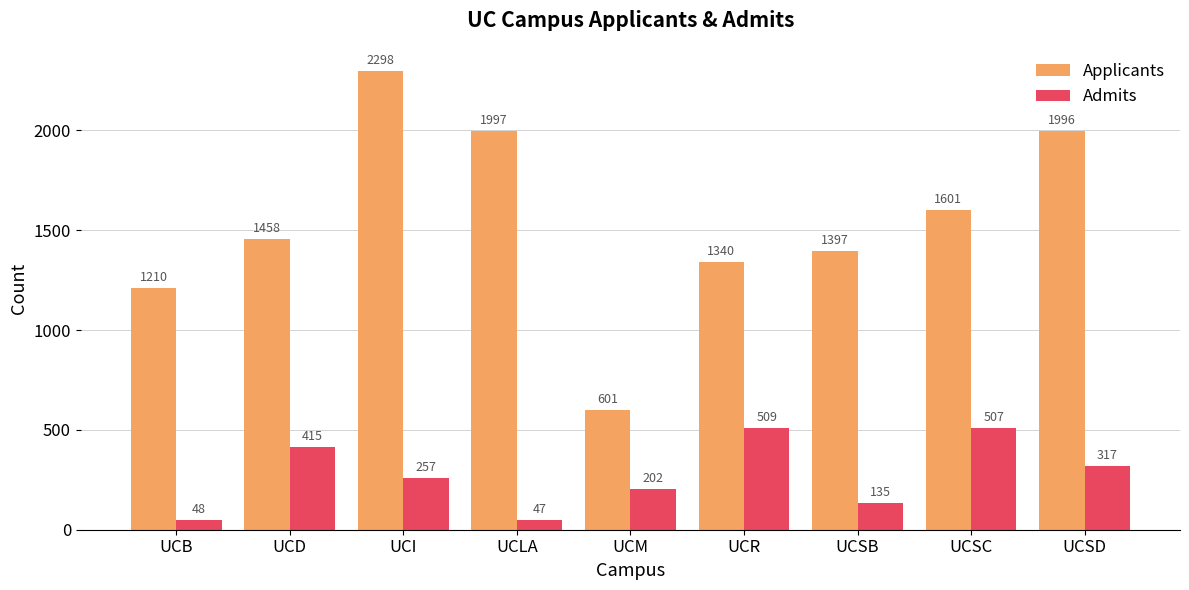

Is it true that Applicants equals 601 at UCM?

True